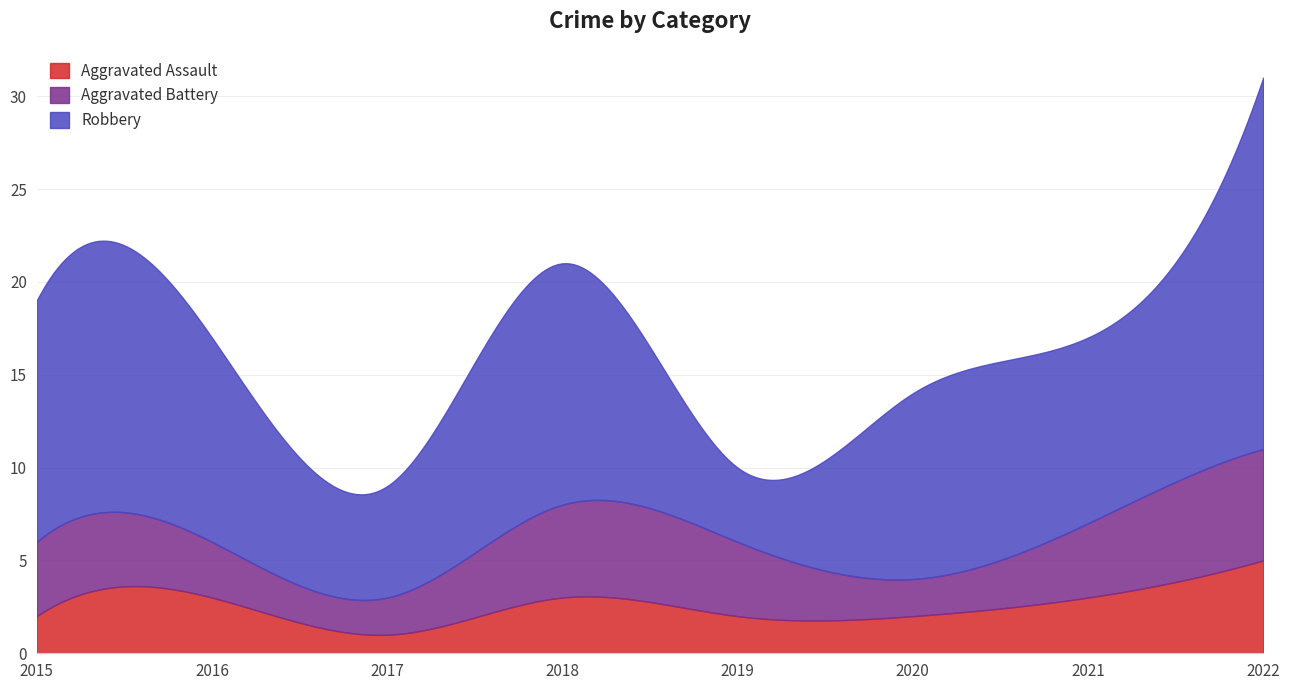

At which label does Aggravated Battery reach its minimum?

2017